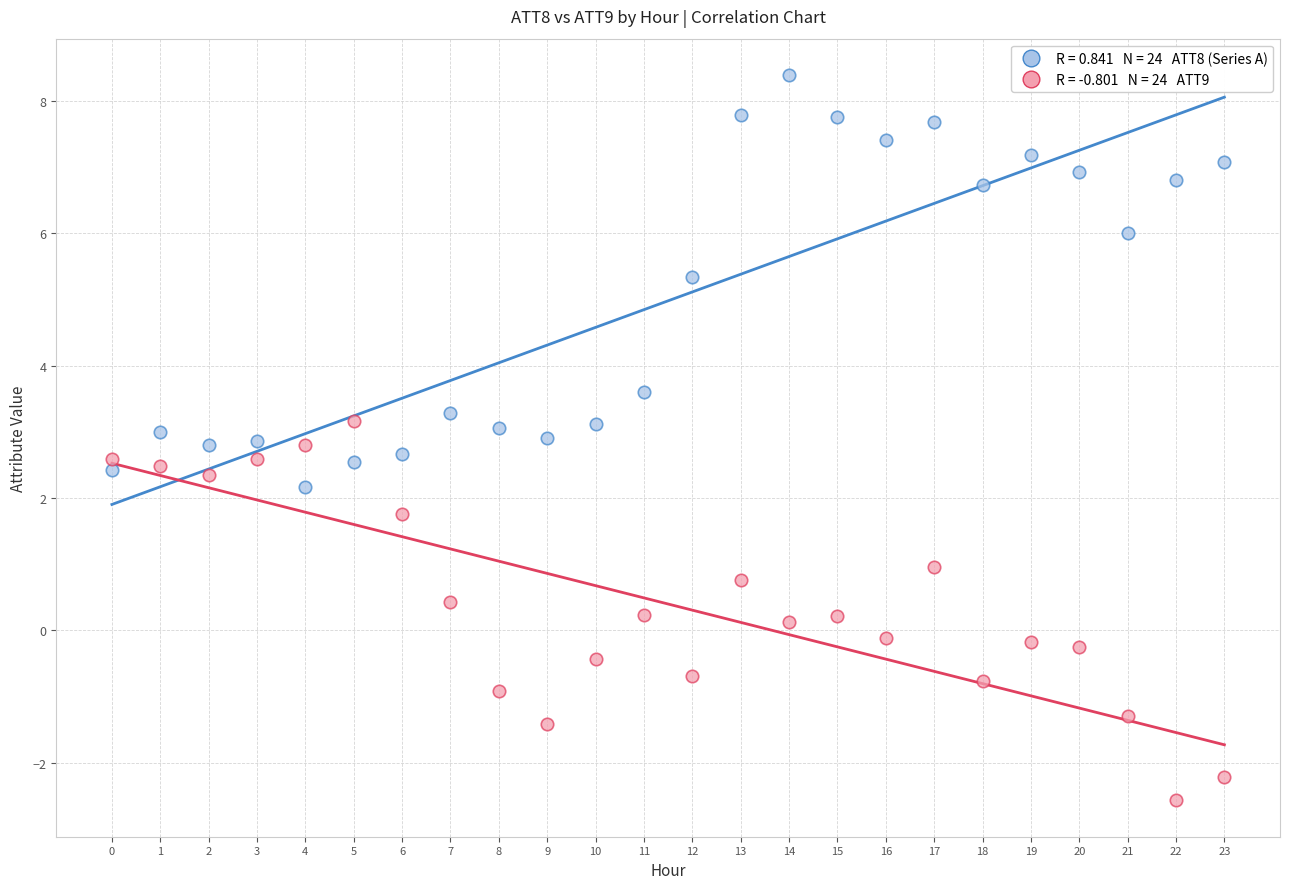

Across all data points, what is the range of Y values (max minus min)?

11.0